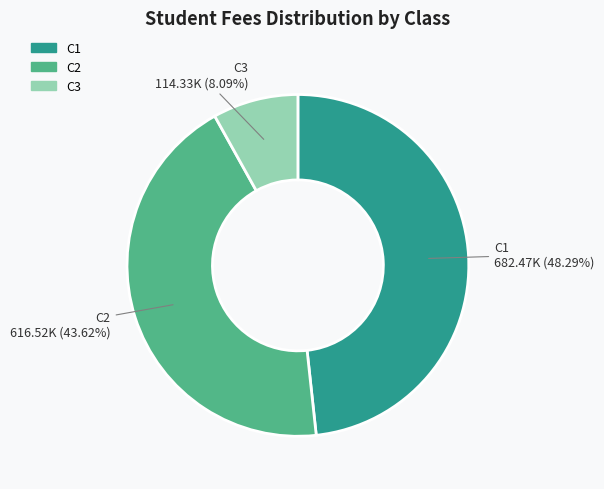

Which category has the smallest portion of the pie?

C3